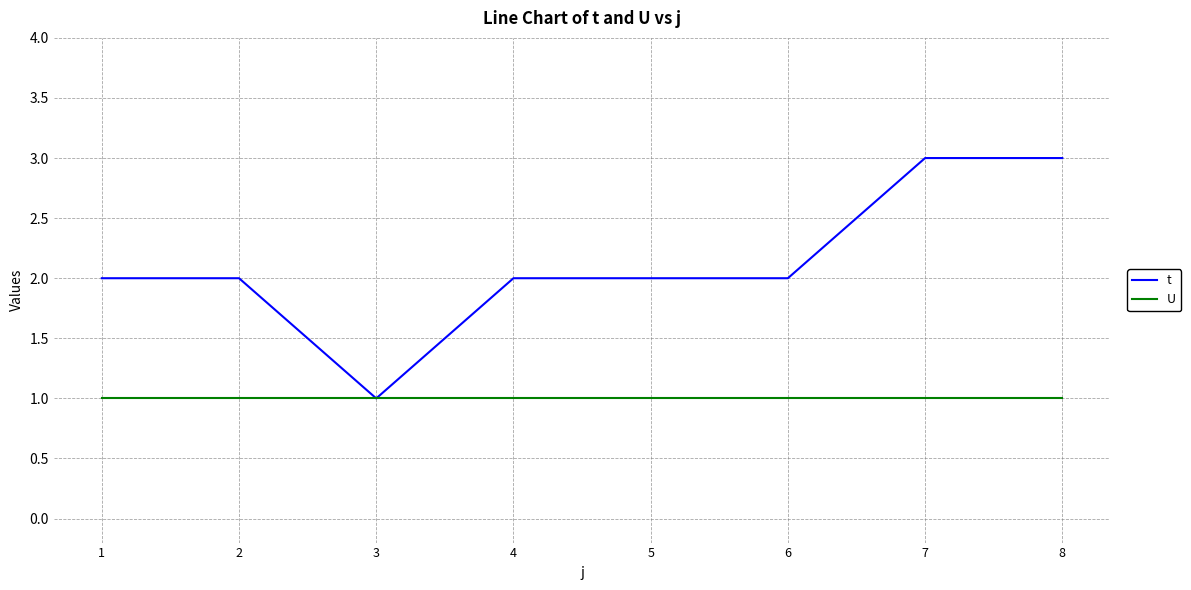

What is the greatest value displayed?

3